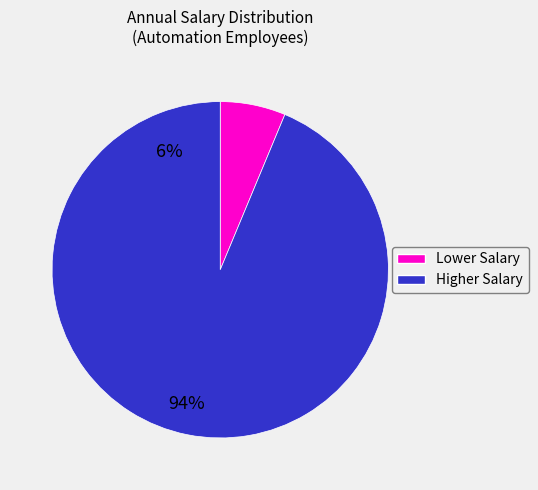

Does any single category account for the majority?

Yes